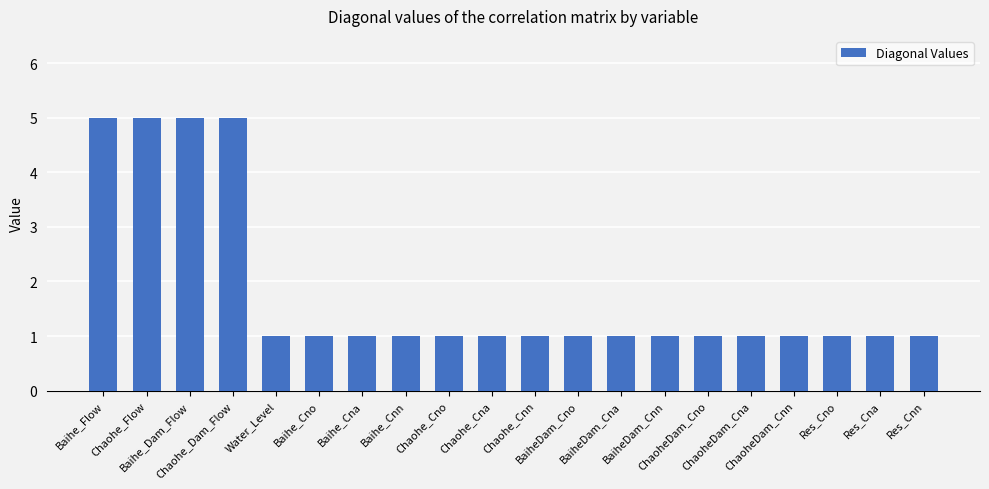

What is the value of the 12th bar from the left?

1